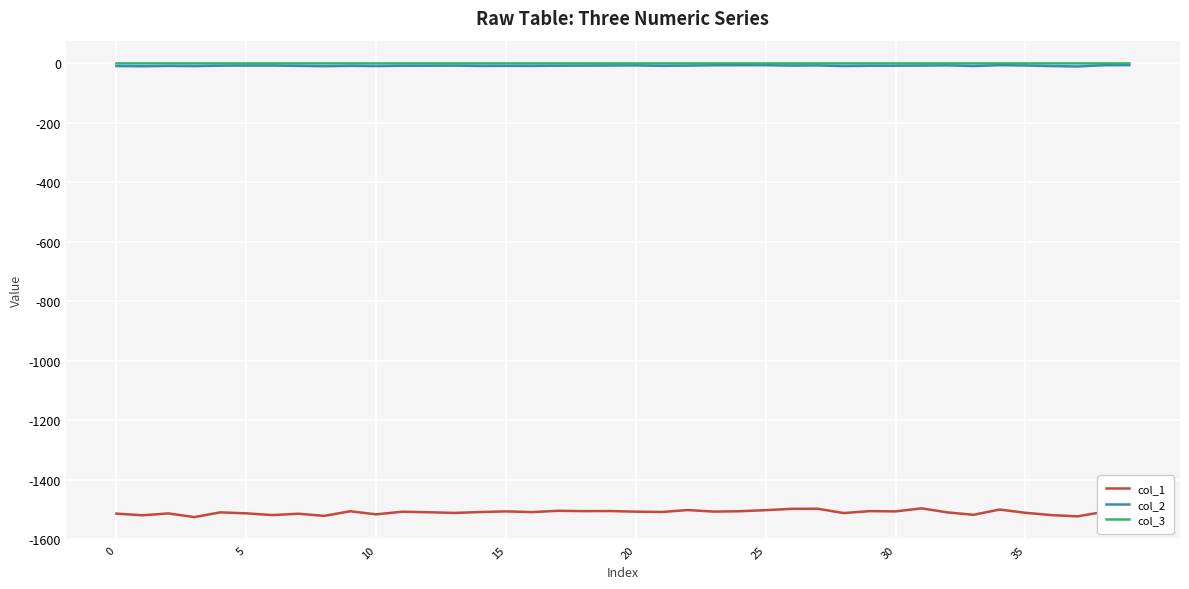

True or false: col_1 and col_2 intersect in this chart.

False